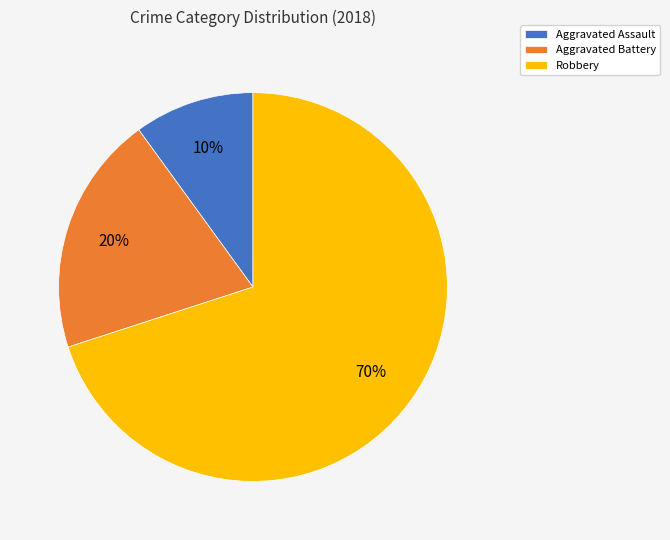

True or false: Robbery accounts for 70% of the total.

True